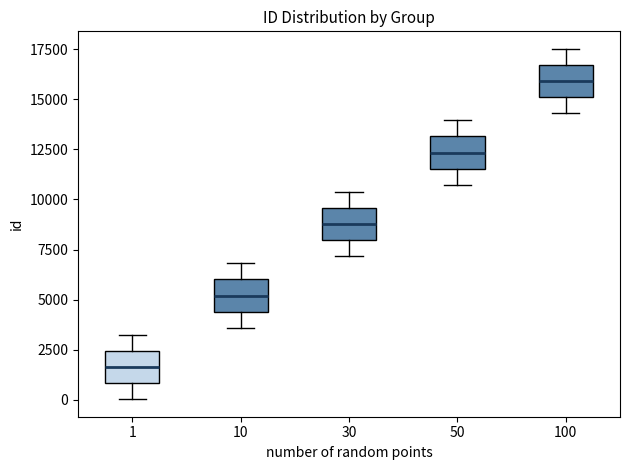

Reading left to right, transcribe this box plot: for each box, give where its median line is, the range the box spans, and where its two whiskers end, as read against the y-axis. The values are not printed on the chart, so give them approximately, as read against the axis.

1: median 1500, box 1000 to 2500, whiskers 0 to 3000
10: median 5000, box 4500 to 6000, whiskers 3500 to 7000
30: median 9000, box 8000 to 9500, whiskers 7000 to 10500
50: median 12500, box 11500 to 13000, whiskers 10500 to 14000
100: median 16000, box 15000 to 16500, whiskers 14500 to 17500